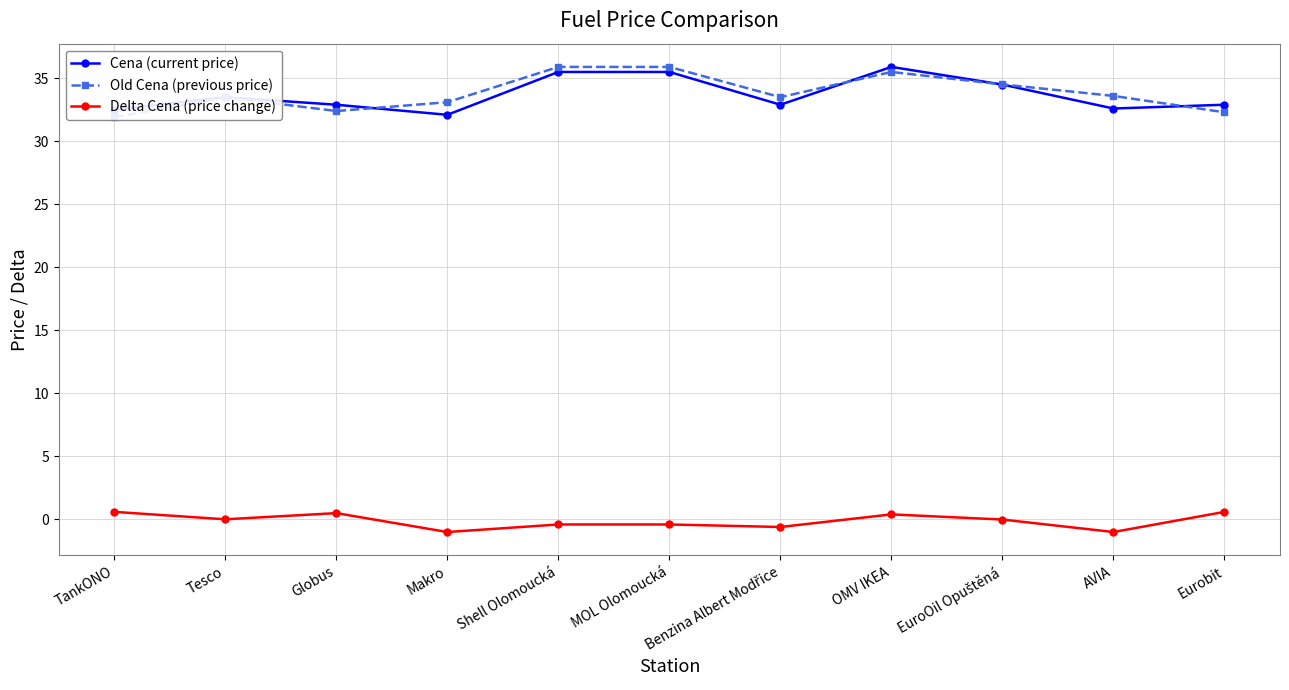

Is it true that Delta Cena (price change) equals -1.0 at AVIA?

True